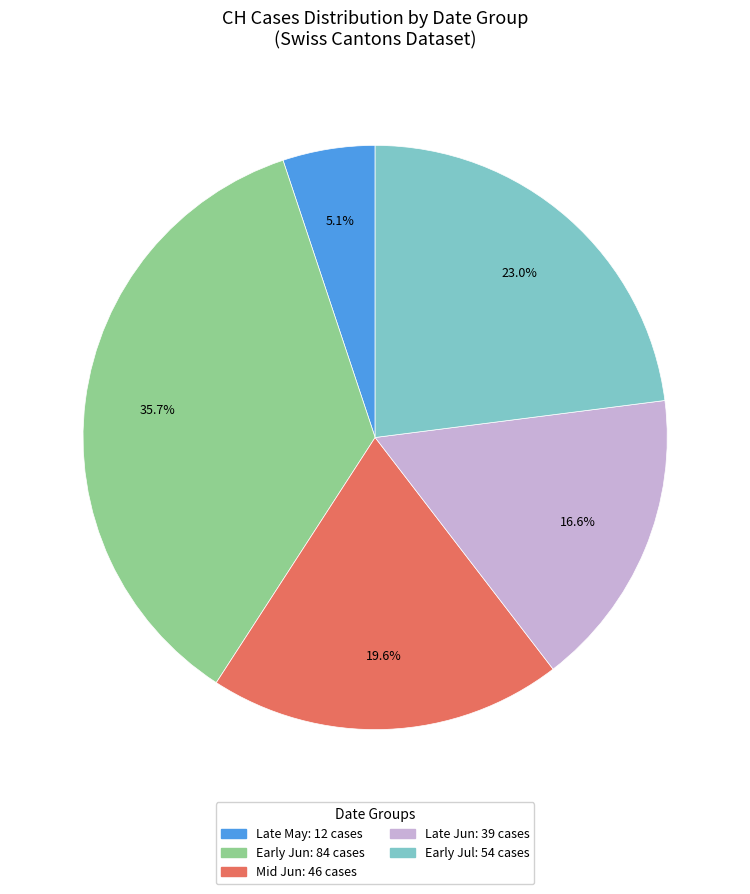

Is there a majority slice in this chart?

No